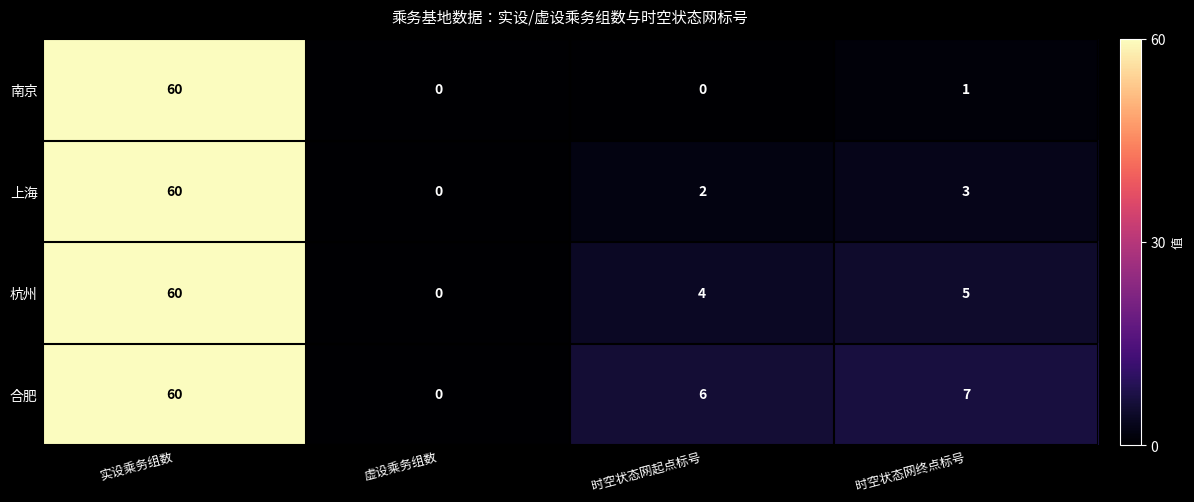

What is the total value across all series at 时空状态网起点标号?

12